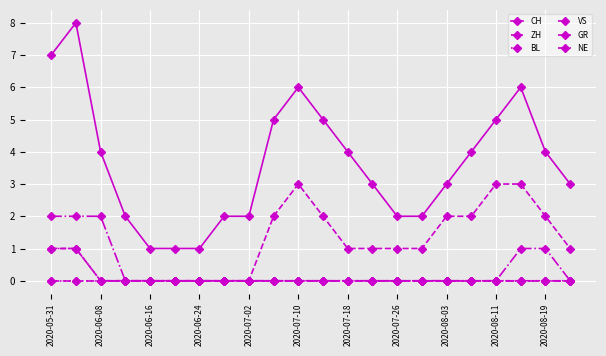

How many lines are shown in the chart?

6